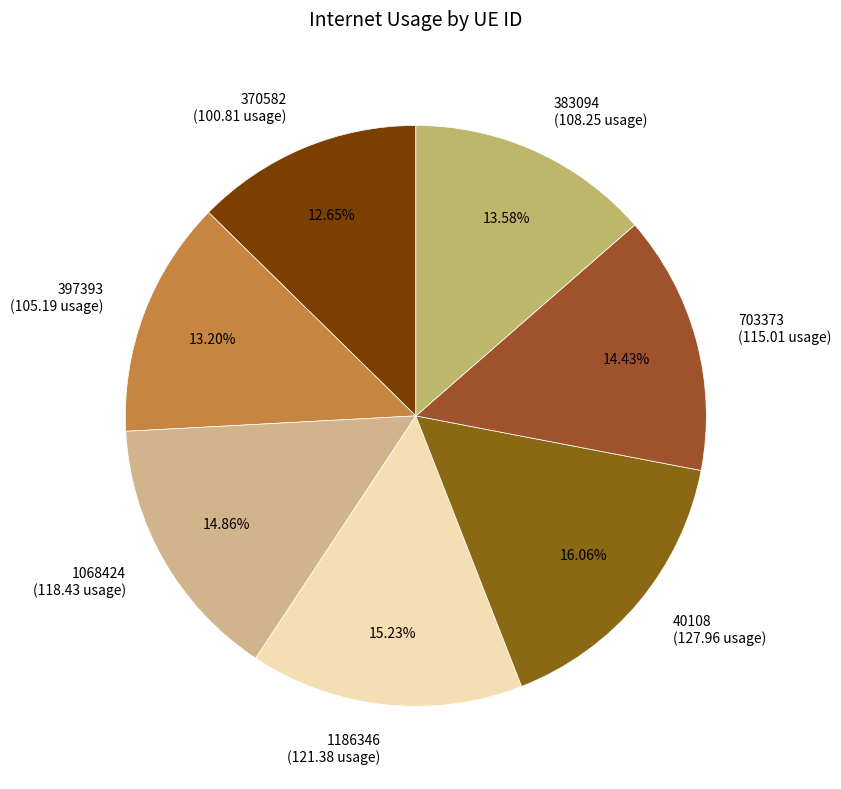

To the nearest percent, what portion does 397393 represent?

13%